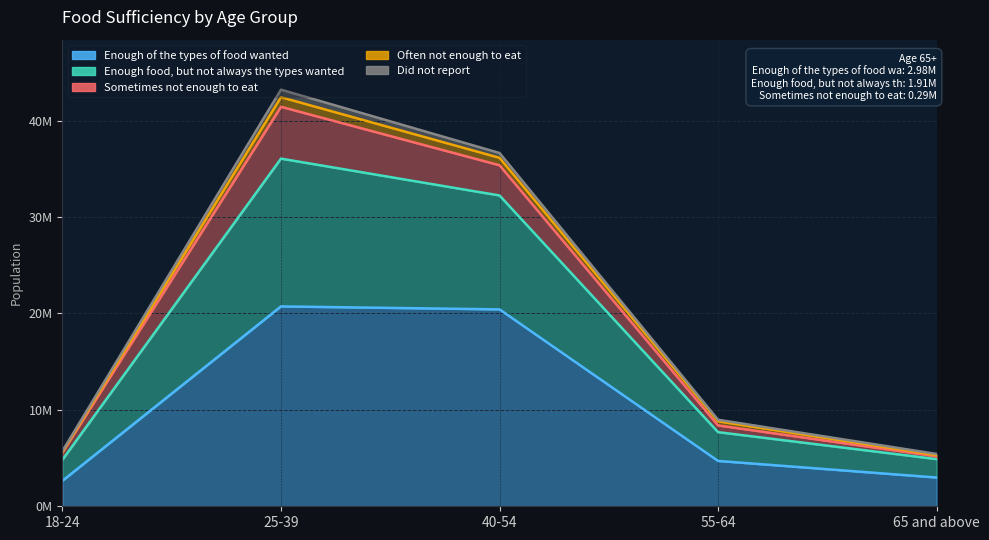

List the labels in order of Enough food, but not always the types wanted value, largest first.

25-39, 40-54, 55-64, 18-24, 65 and above